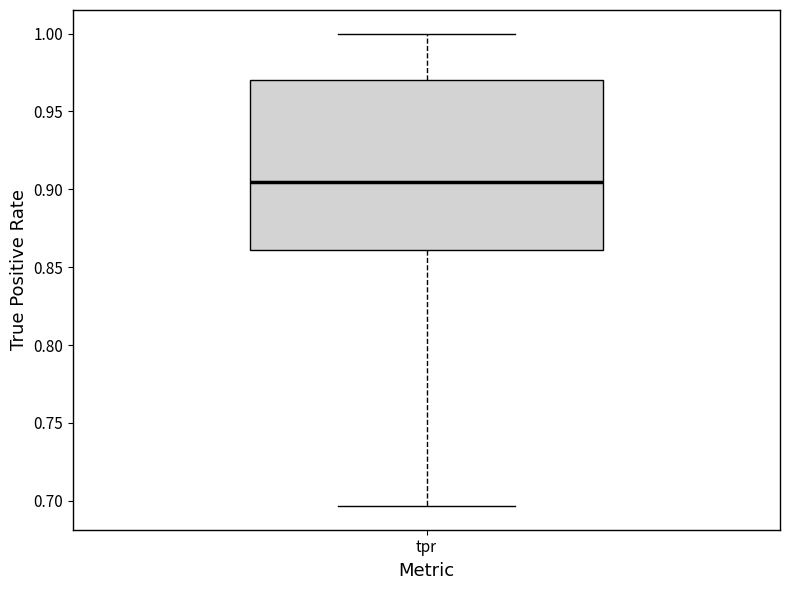

Transcribe this box plot: give where the median line is, the range the box spans, and where the two whiskers end, as read against the y-axis. The values are not printed on the chart, so give them approximately, as read against the axis.

median 0.905, box 0.860 to 0.970, whiskers 0.695 to 1.000